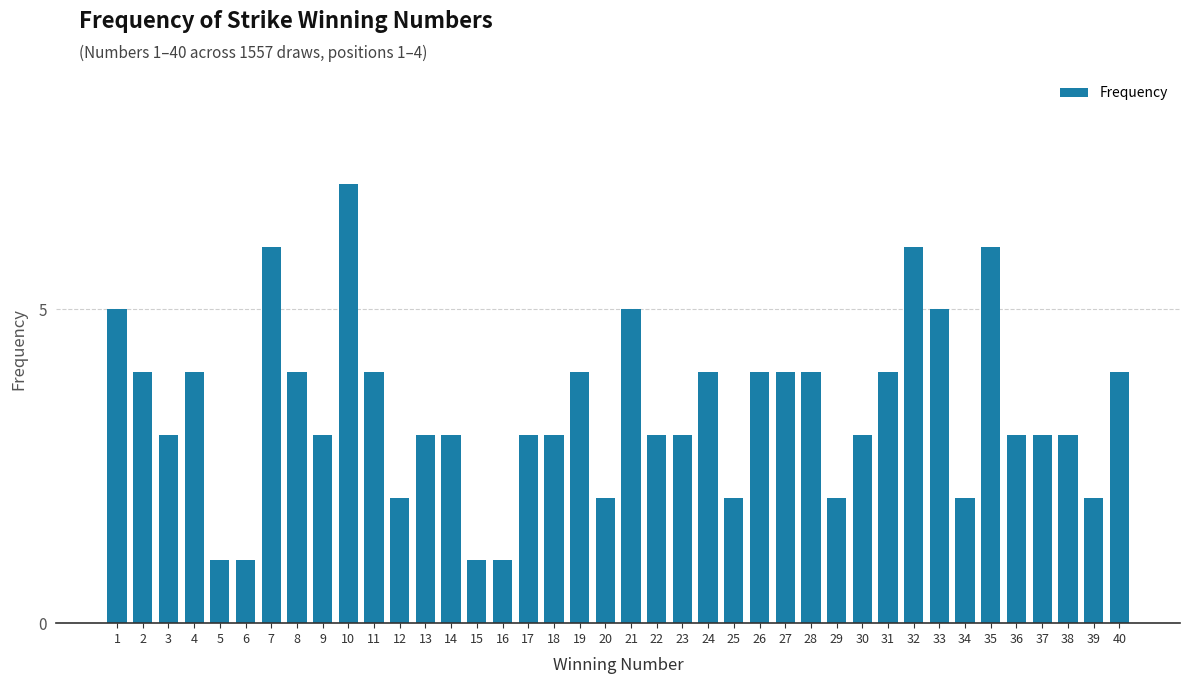

What is the sum of the values at 31 and 40?

8